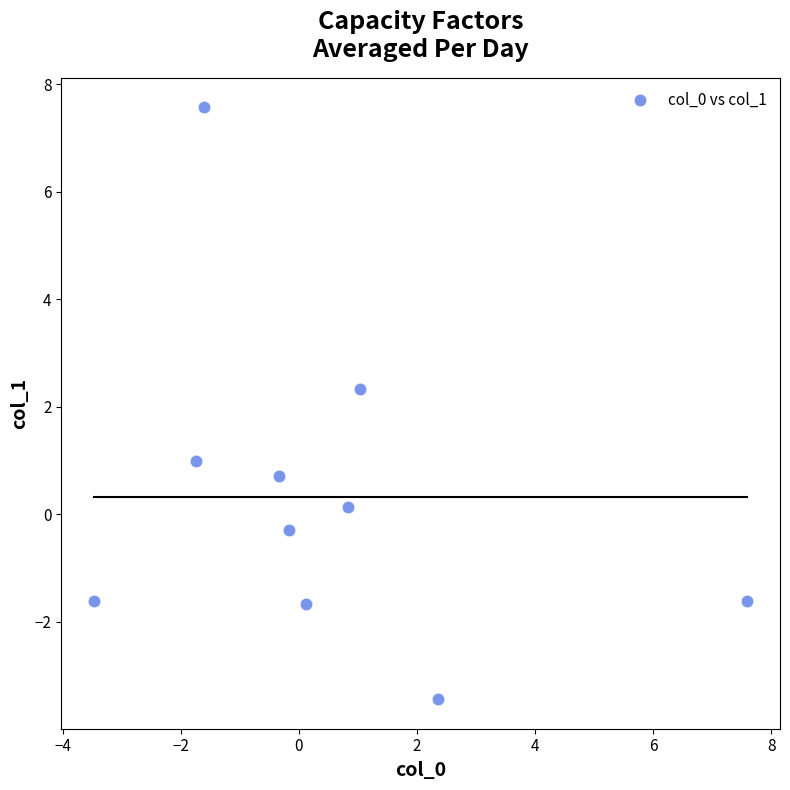

What is the average X value?

0.5